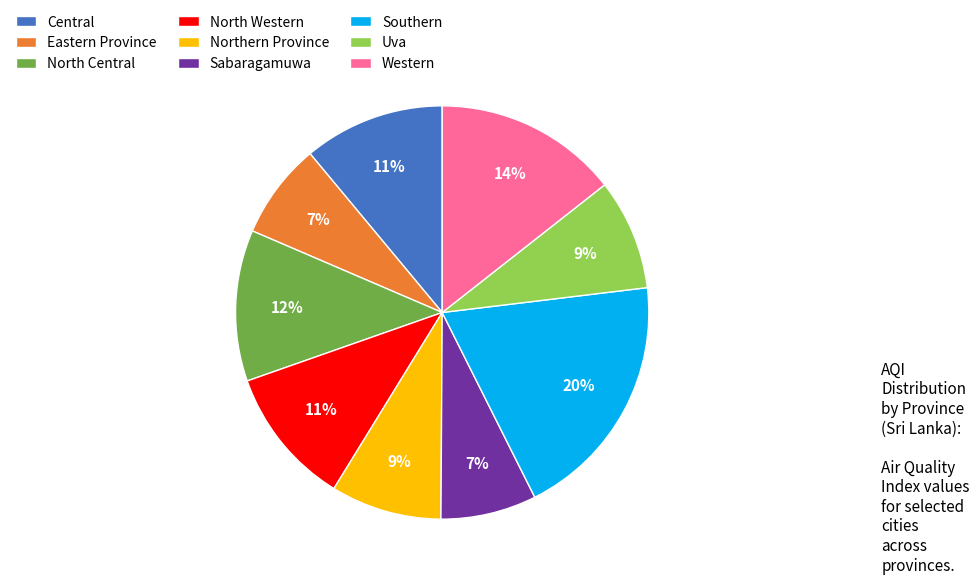

Is it true that Northern Province is 9% of the pie?

True